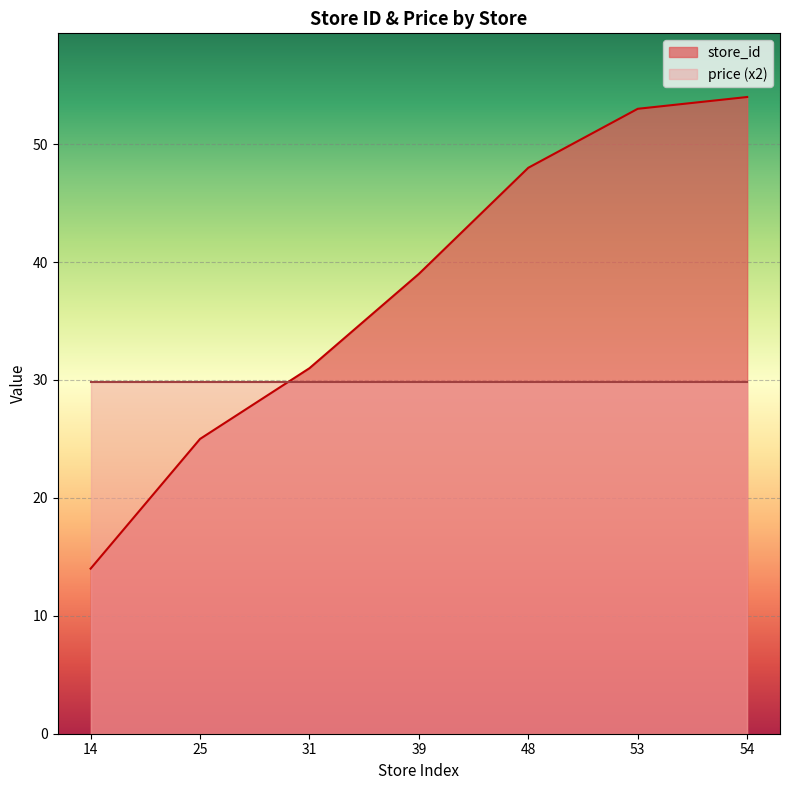

The value at 48 is 70. True or false?

False